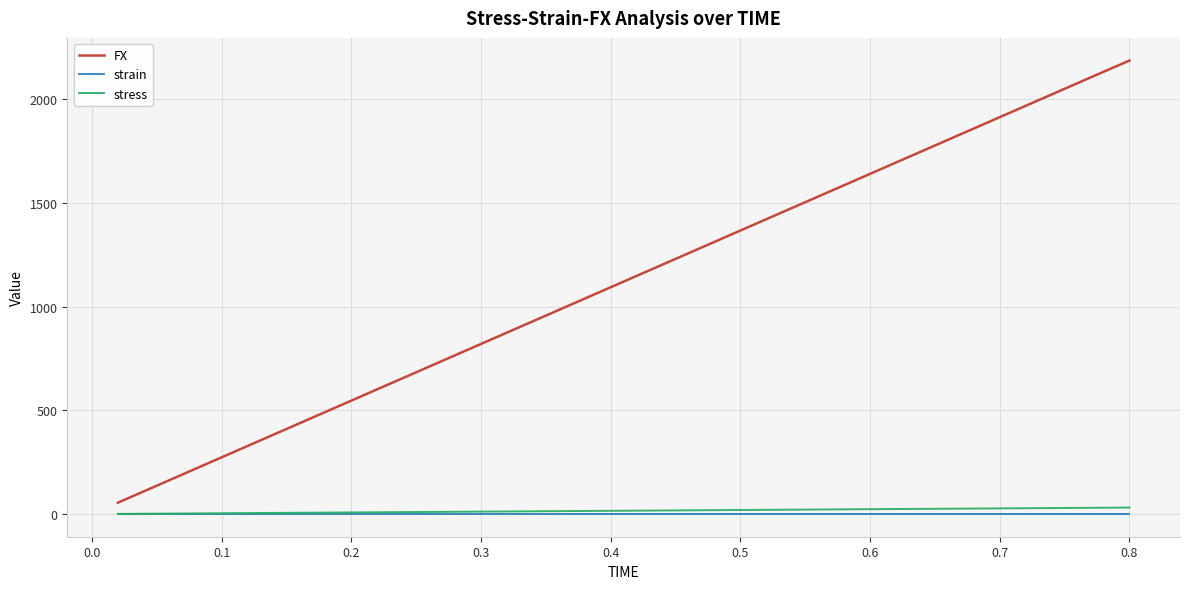

True or false: strain and FX cross at least once.

False